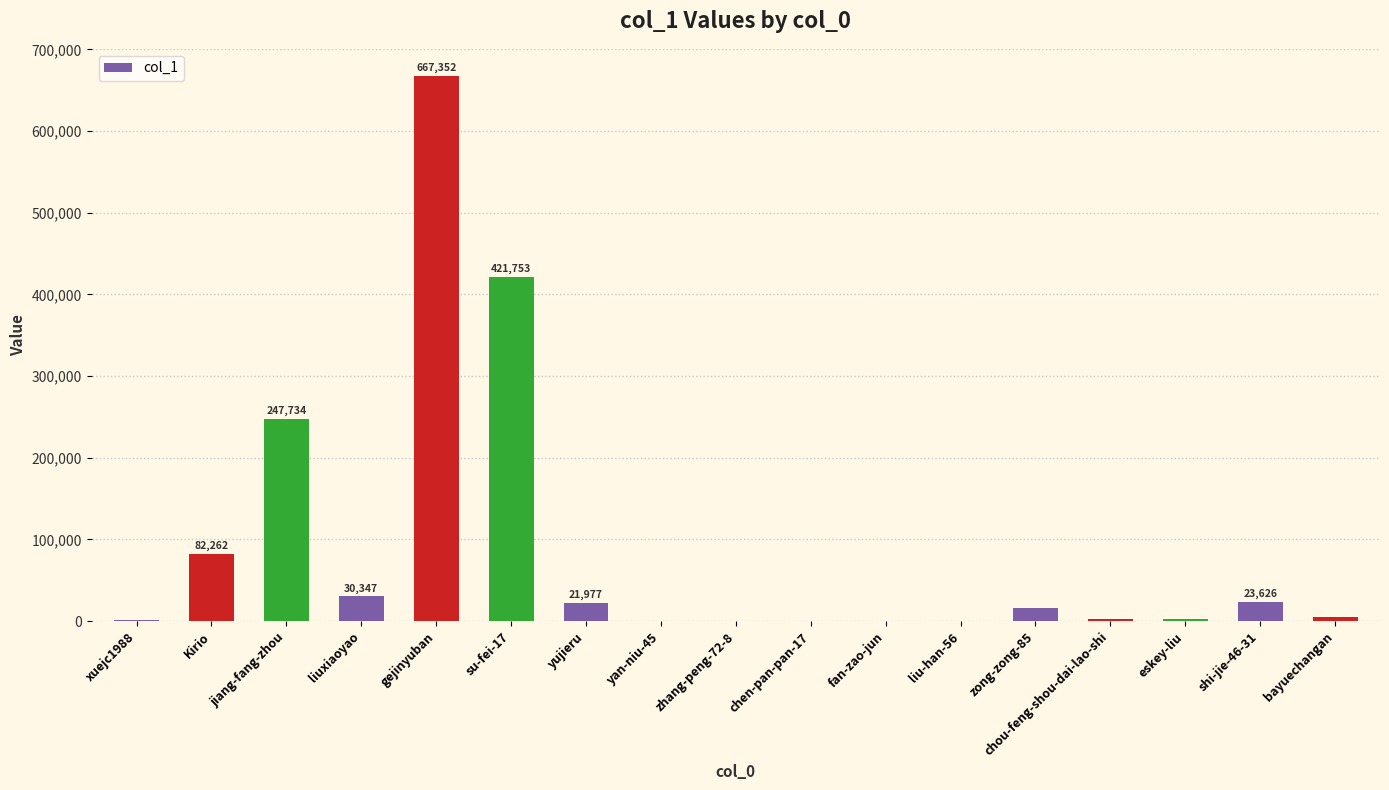

What is the ratio of the value at zong-zong-85 to the value at jiang-fang-zhou?

0.1